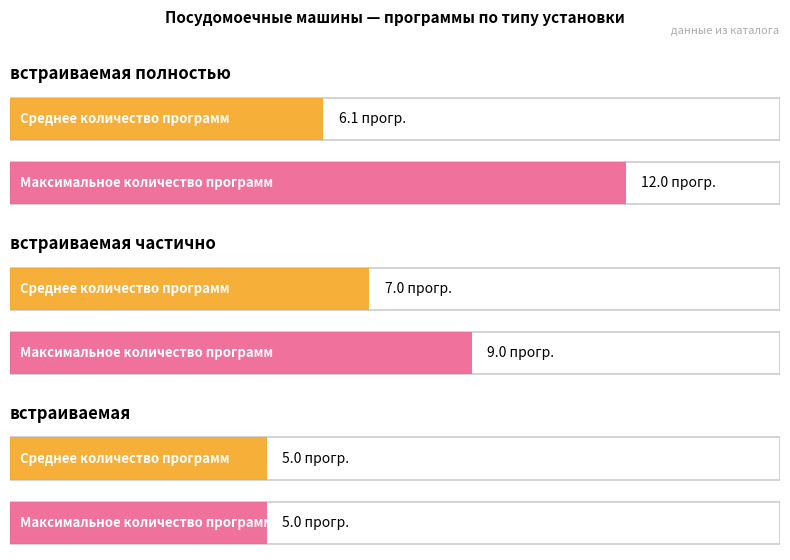

How many values in the Максимальное количество программ series exceed 9?

1